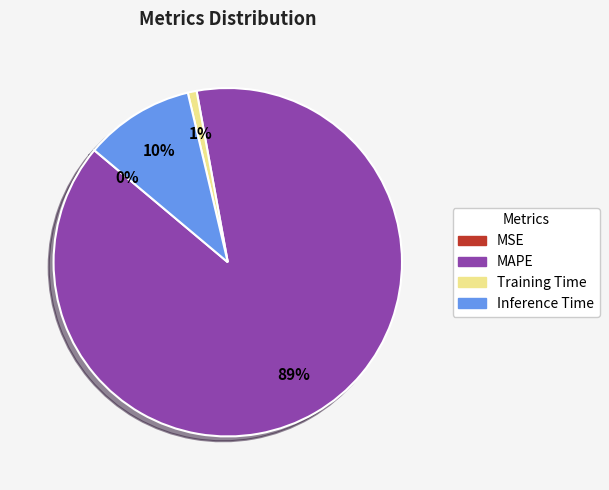

Which category has the biggest portion of the pie?

MAPE